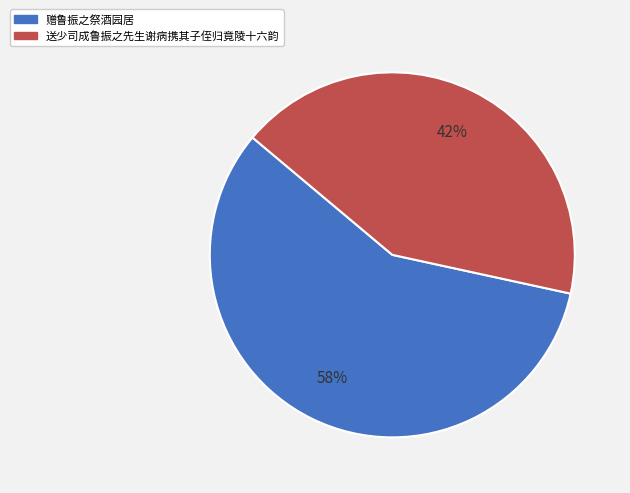

Which slice is the largest?

赠鲁振之祭酒园居